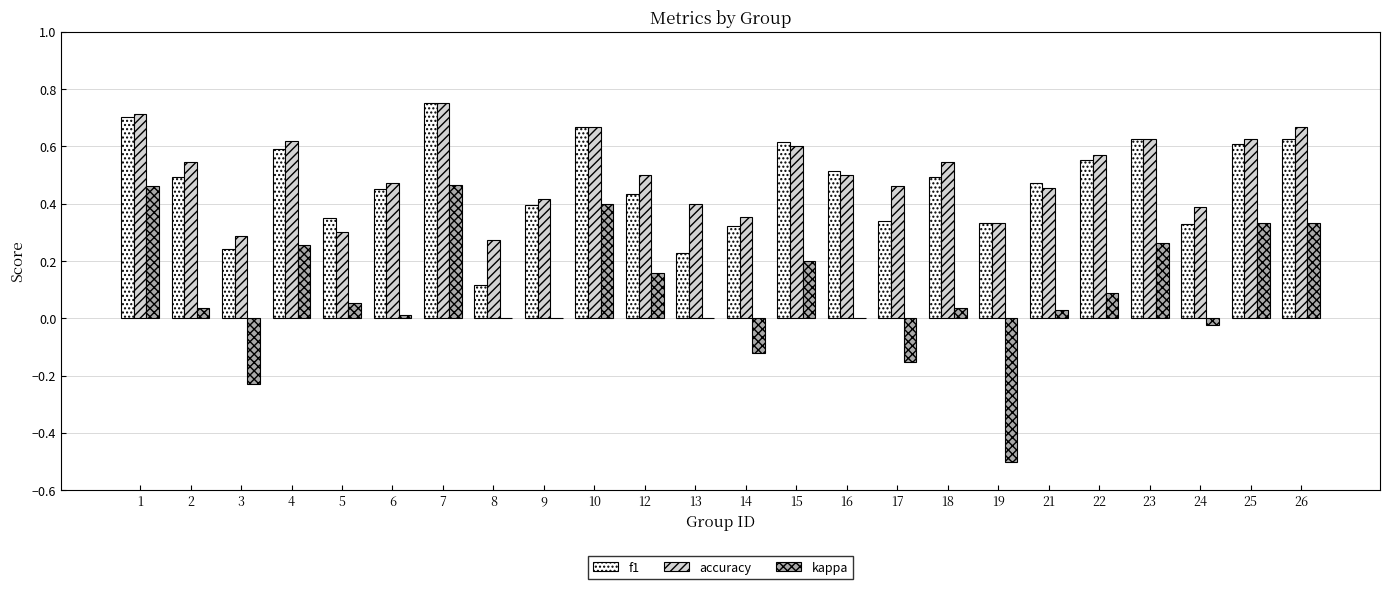

At which label does accuracy reach its peak?

7